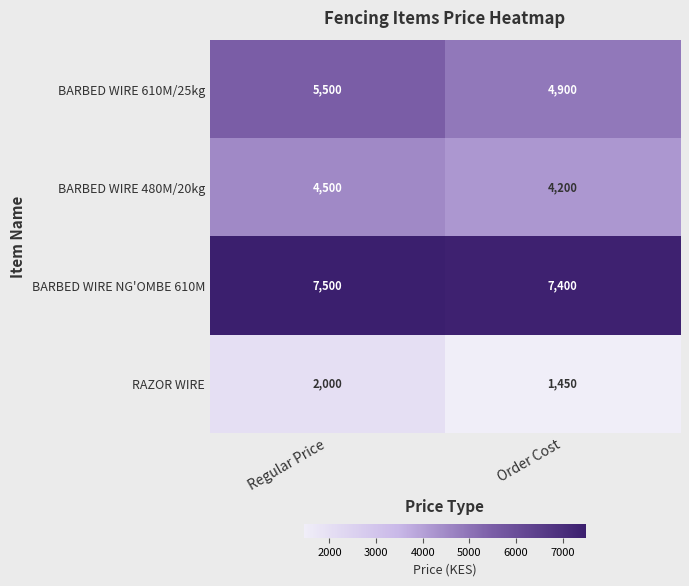

Is it true that BARBED WIRE 480M/20kg equals 6153 at Order Cost?

False